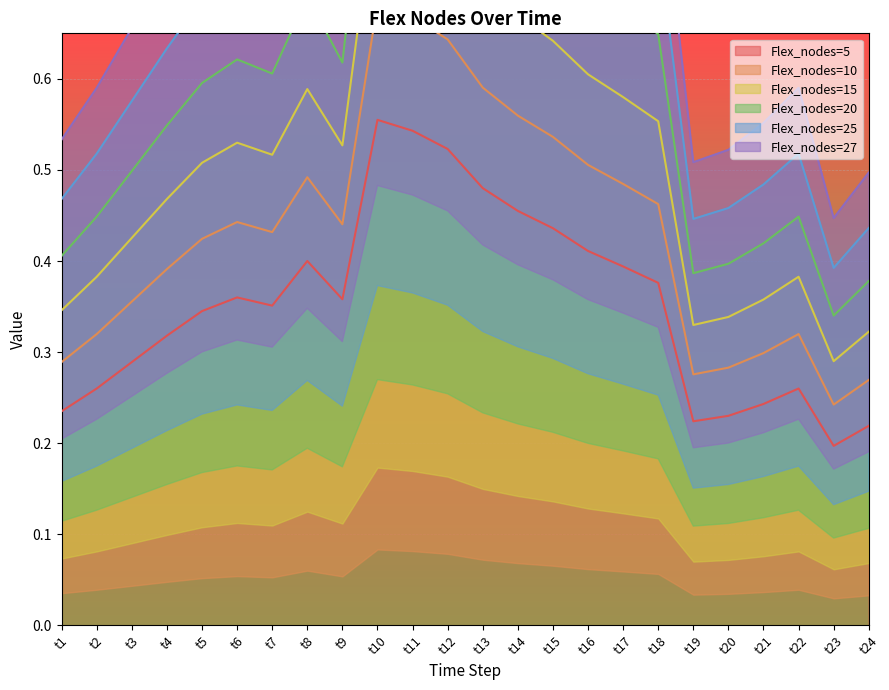

What is the difference between the 10 values at t7 and t8?

0.1